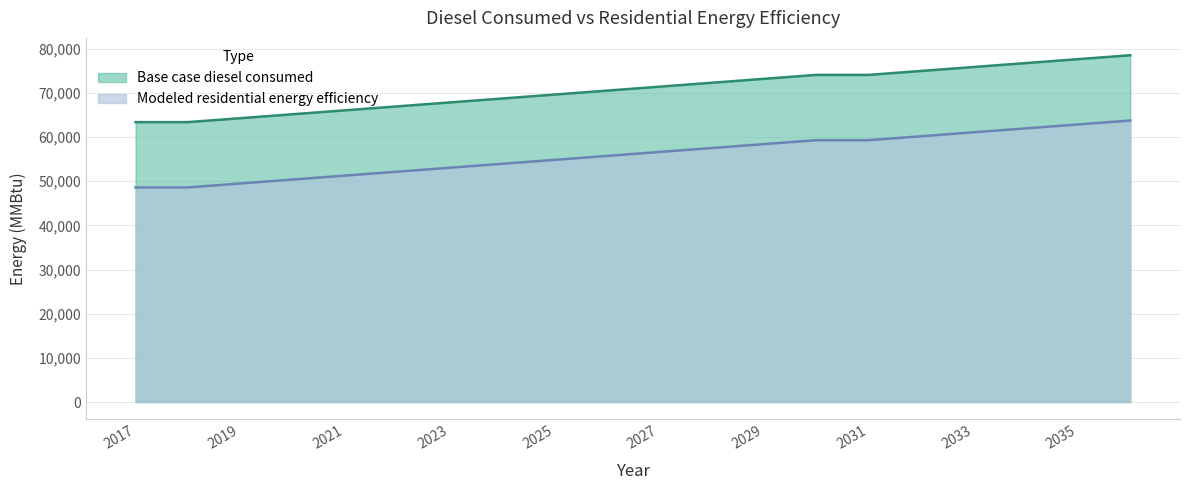

Which series changed the most between 2022 and 2027?

Base case diesel consumed